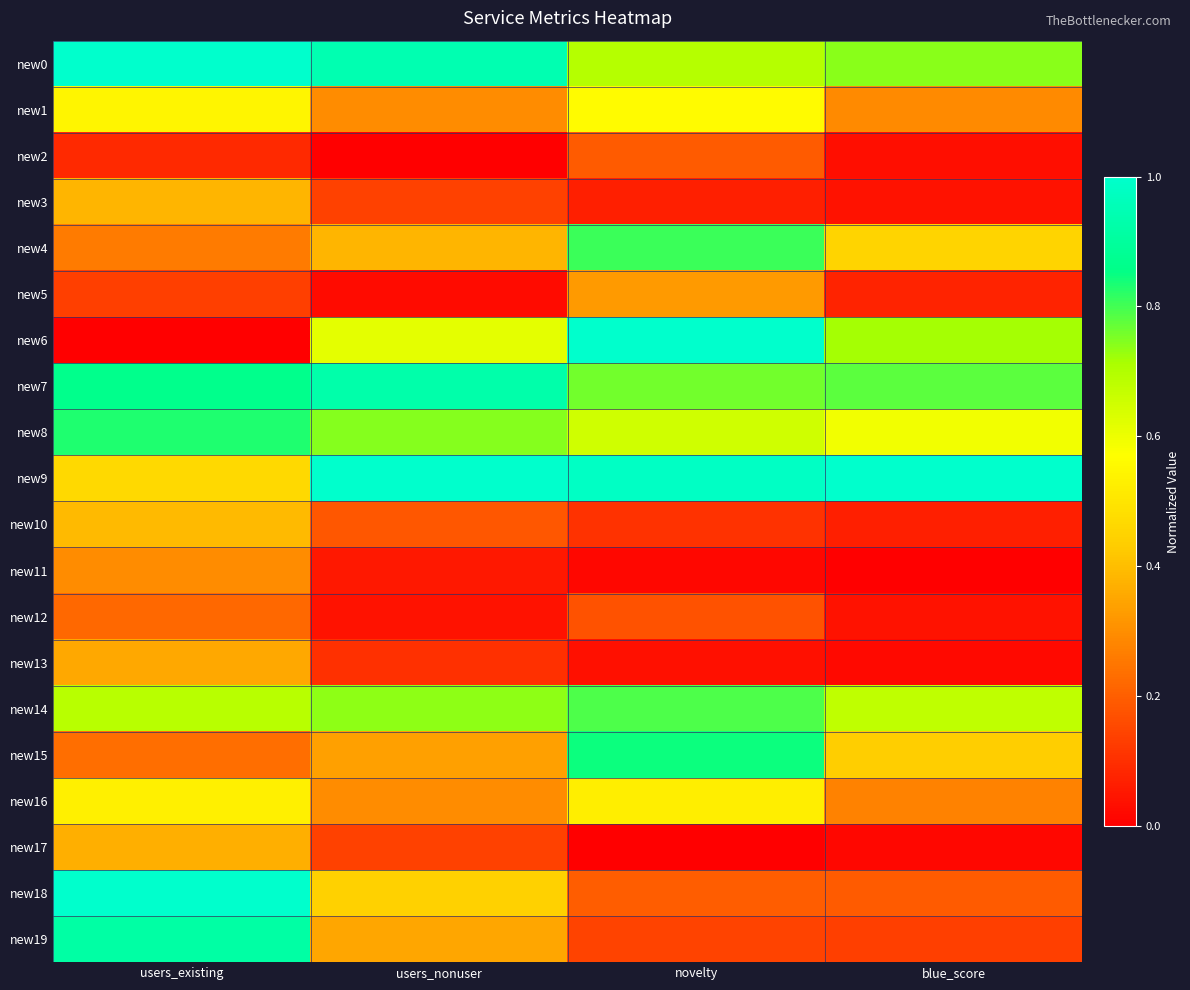

Reading left to right, transcribe all the data shown in this chart.

new0: users_existing=1.0	users_nonuser=0.9	novelty=0.7	blue_score=0.7
new1: users_existing=0.5	users_nonuser=0.3	novelty=0.6	blue_score=0.3
new2: users_existing=0.1	users_nonuser=0.0	novelty=0.2	blue_score=0.0
new3: users_existing=0.4	users_nonuser=0.1	novelty=0.1	blue_score=0.0
new4: users_existing=0.3	users_nonuser=0.4	novelty=0.8	blue_score=0.5
new5: users_existing=0.1	users_nonuser=0.0	novelty=0.3	blue_score=0.1
new6: users_existing=0.0	users_nonuser=0.6	novelty=1.0	blue_score=0.7
new7: users_existing=0.9	users_nonuser=0.9	novelty=0.8	blue_score=0.8
new8: users_existing=0.8	users_nonuser=0.7	novelty=0.6	blue_score=0.6
new9: users_existing=0.5	users_nonuser=1.0	novelty=1.0	blue_score=1.0
new10: users_existing=0.4	users_nonuser=0.2	novelty=0.1	blue_score=0.1
new11: users_existing=0.3	users_nonuser=0.1	novelty=0.0	blue_score=0.0
new12: users_existing=0.2	users_nonuser=0.0	novelty=0.2	blue_score=0.0
new13: users_existing=0.4	users_nonuser=0.1	novelty=0.0	blue_score=0.0
new14: users_existing=0.7	users_nonuser=0.7	novelty=0.8	blue_score=0.7
new15: users_existing=0.2	users_nonuser=0.3	novelty=0.8	blue_score=0.4
new16: users_existing=0.5	users_nonuser=0.3	novelty=0.5	blue_score=0.3
new17: users_existing=0.4	users_nonuser=0.1	novelty=0.0	blue_score=0.0
new18: users_existing=1.0	users_nonuser=0.4	novelty=0.2	blue_score=0.2
new19: users_existing=0.9	users_nonuser=0.3	novelty=0.1	blue_score=0.1